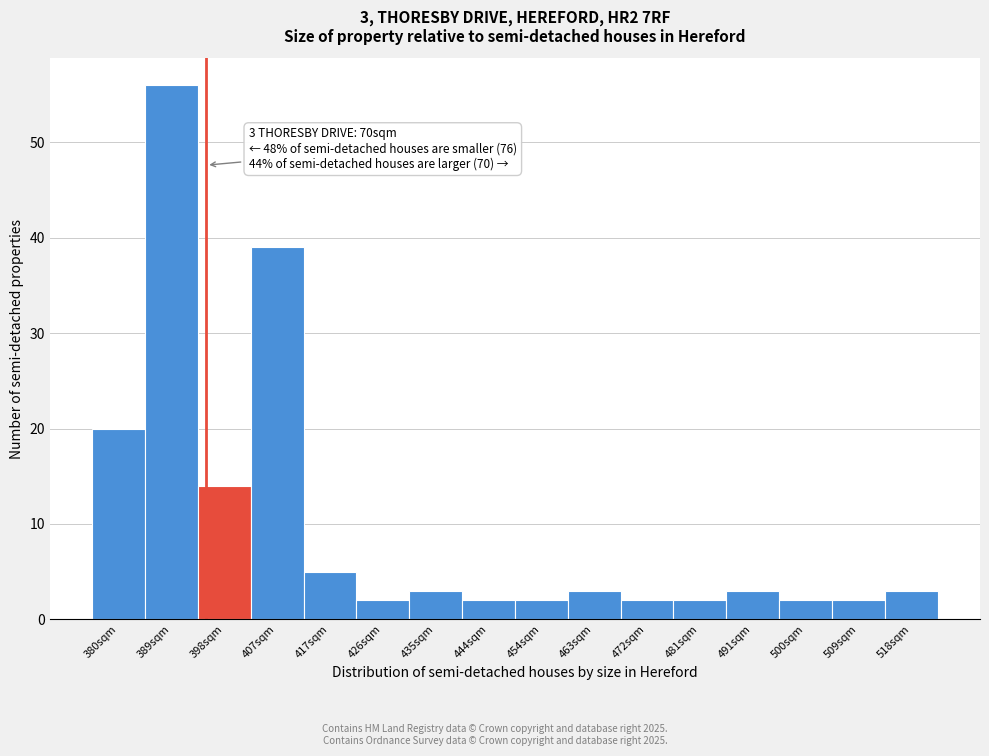

Reading left to right, what are all the values shown in this chart?

380sqm=20	389sqm=56	398sqm=14	407sqm=39	417sqm=5	426sqm=2	435sqm=3	444sqm=2	454sqm=2	463sqm=3	472sqm=2	481sqm=2	491sqm=3	500sqm=2	509sqm=2	518sqm=3